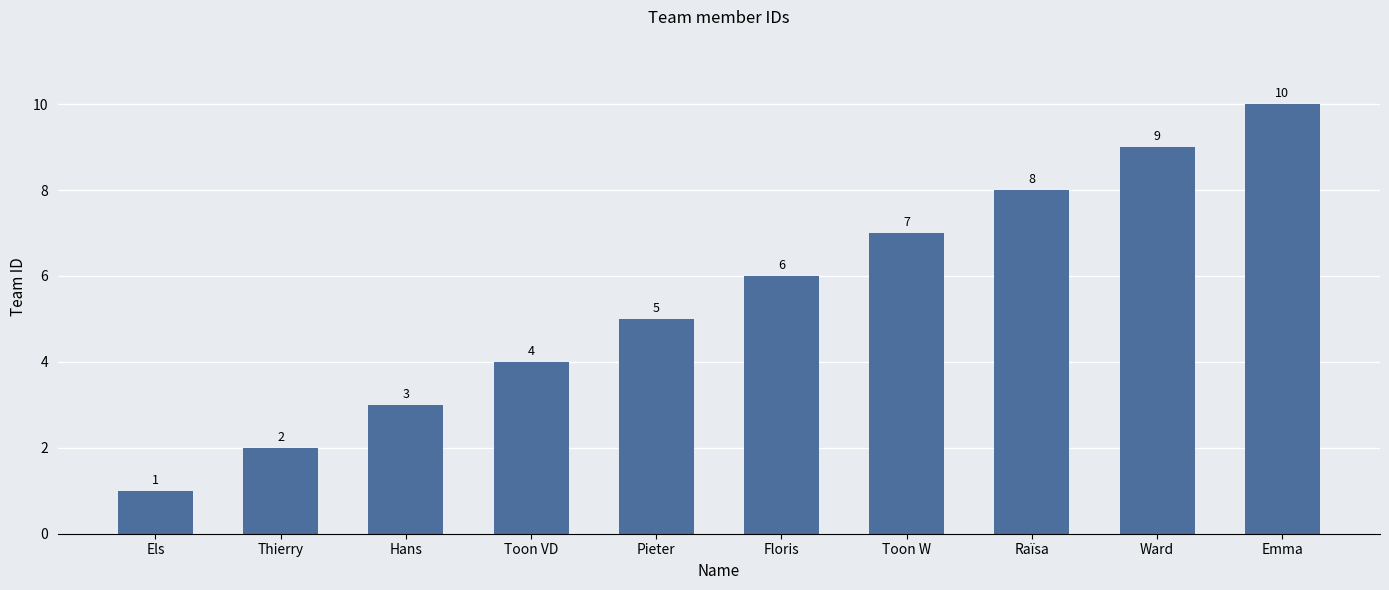

What is the change in value from Ward to Emma?

+1